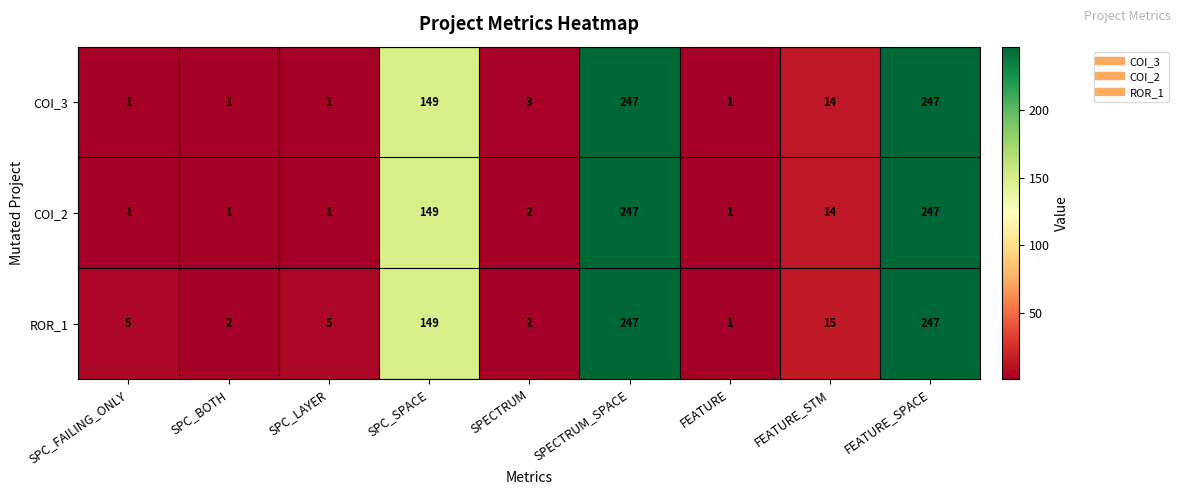

What is the greatest value displayed?

247